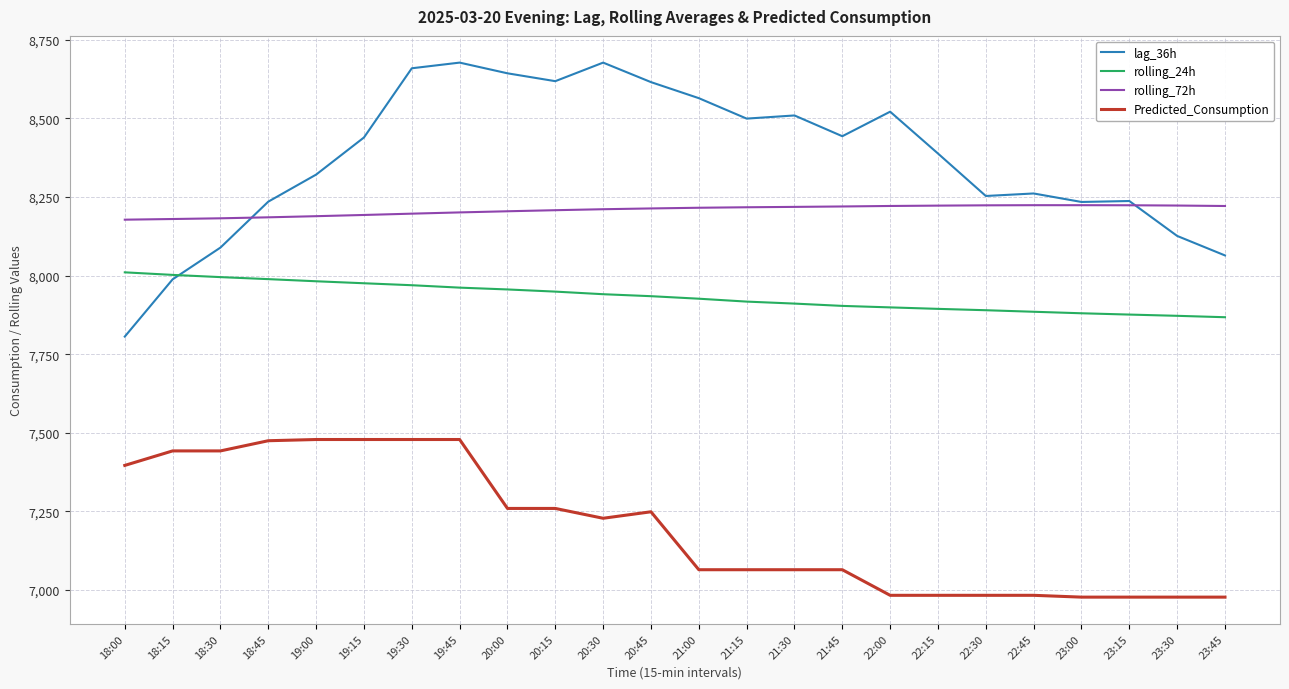

What are all the series names shown in the legend?

lag_36h, rolling_24h, rolling_72h, Predicted_Consumption